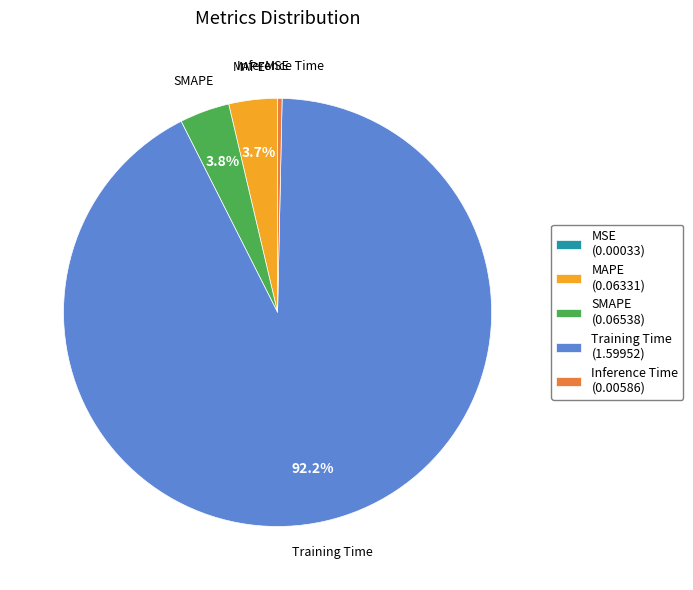

Which has a higher value, Inference Time (0.00586) or Training Time (1.59952)?

Training Time (1.59952)